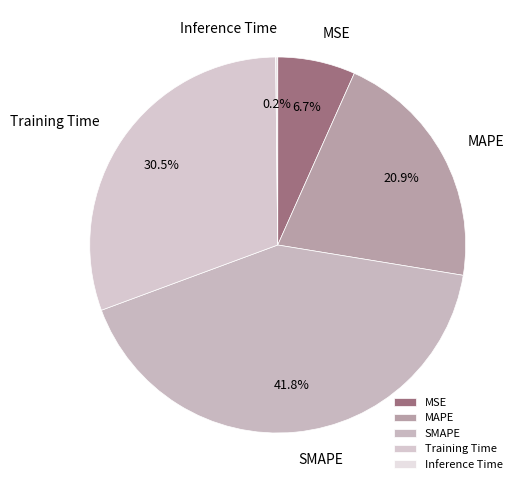

Which slice is the largest?

SMAPE